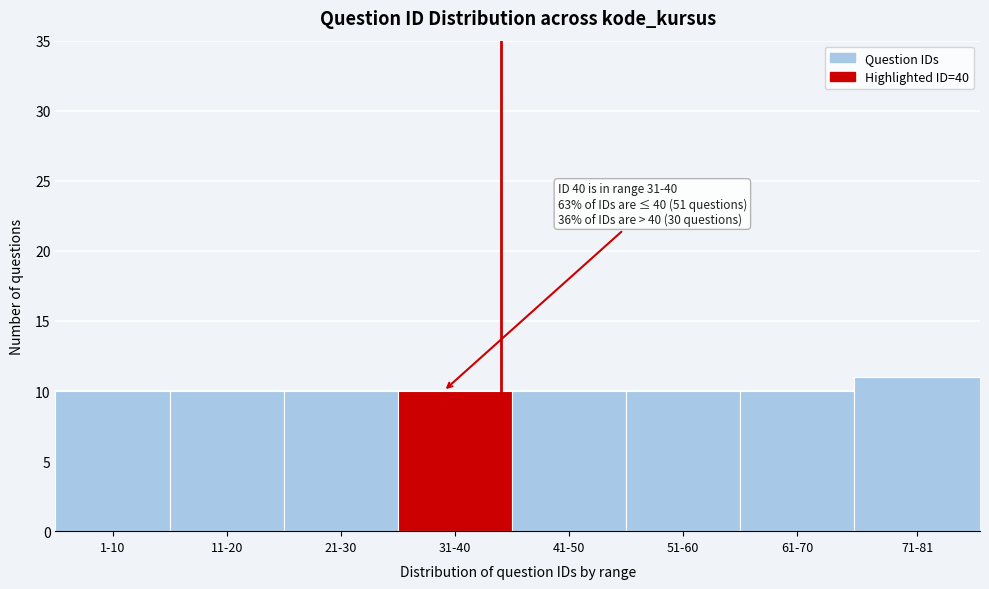

Reading left to right, transcribe all the data shown in this chart.

1-10=10	11-20=10	21-30=10	31-40=10	41-50=10	51-60=10	61-70=10	71-81=11